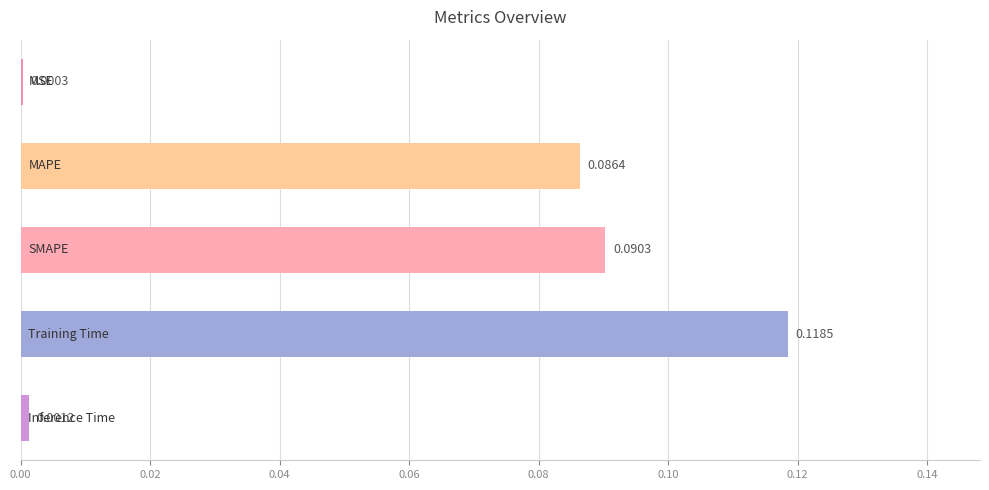

What is the sum of all values?

0.3